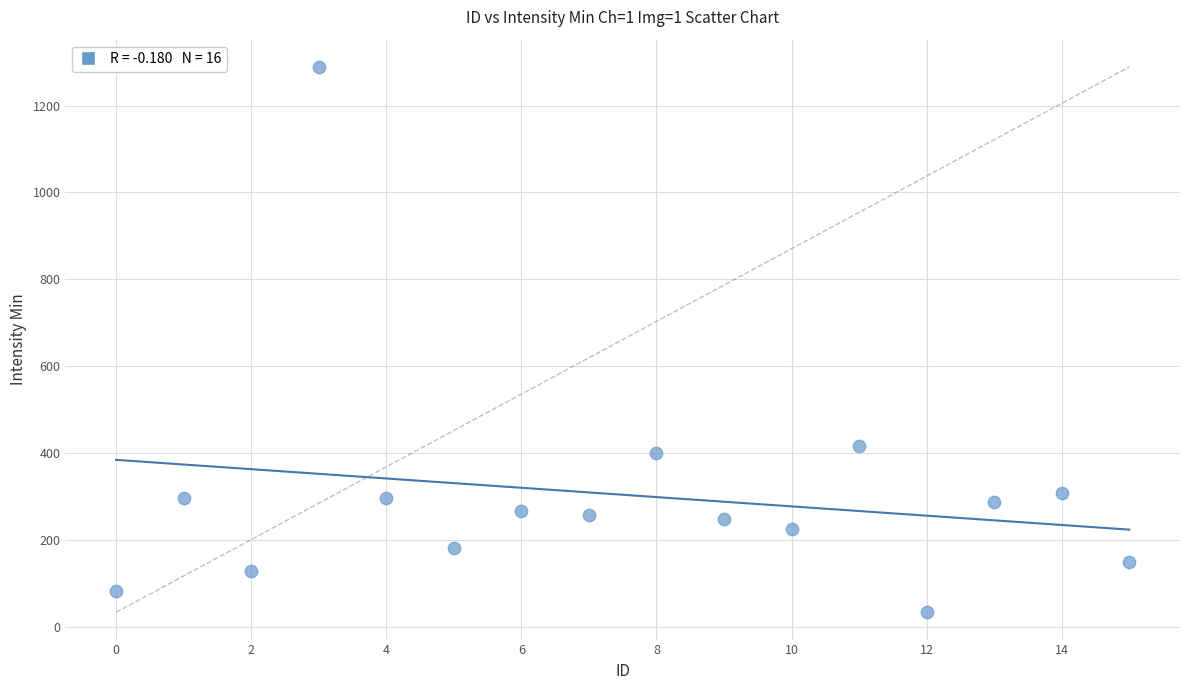

What Y value in the scatter plot is closest to 661?

417